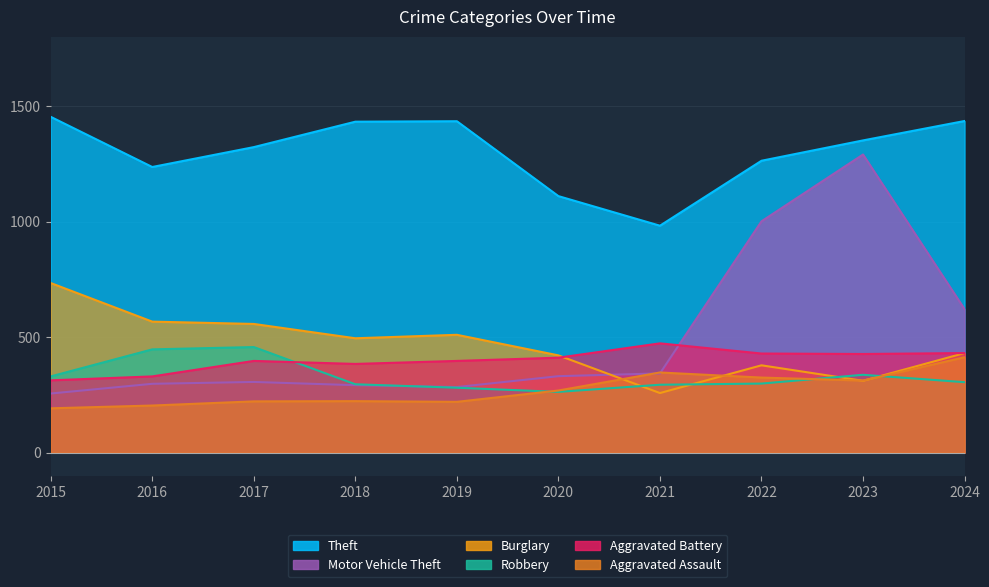

What is the maximum value shown in the chart?

1453